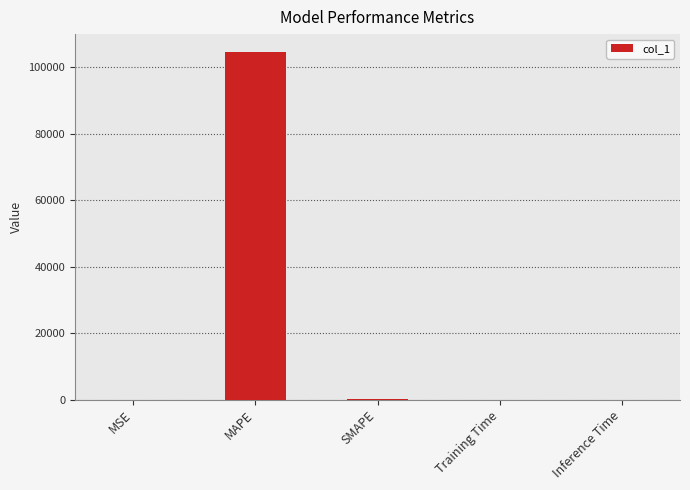

At which category does the chart reach its peak across all series?

MAPE